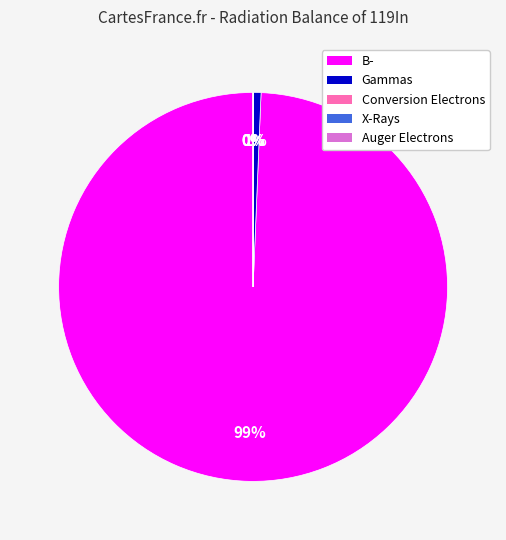

How many segments does this pie chart have?

5